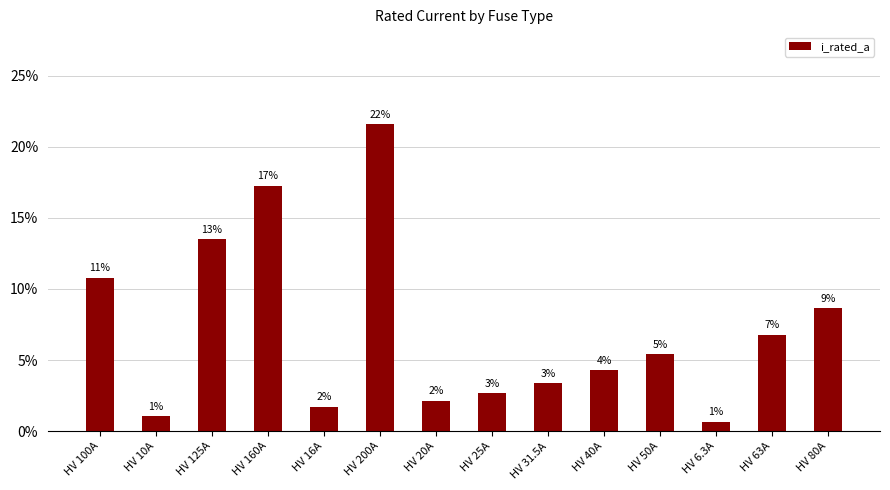

Rank the categories by value from lowest to highest.

HV 6.3A, HV 10A, HV 16A, HV 20A, HV 25A, HV 31.5A, HV 40A, HV 50A, HV 63A, HV 80A, HV 100A, HV 125A, HV 160A, HV 200A